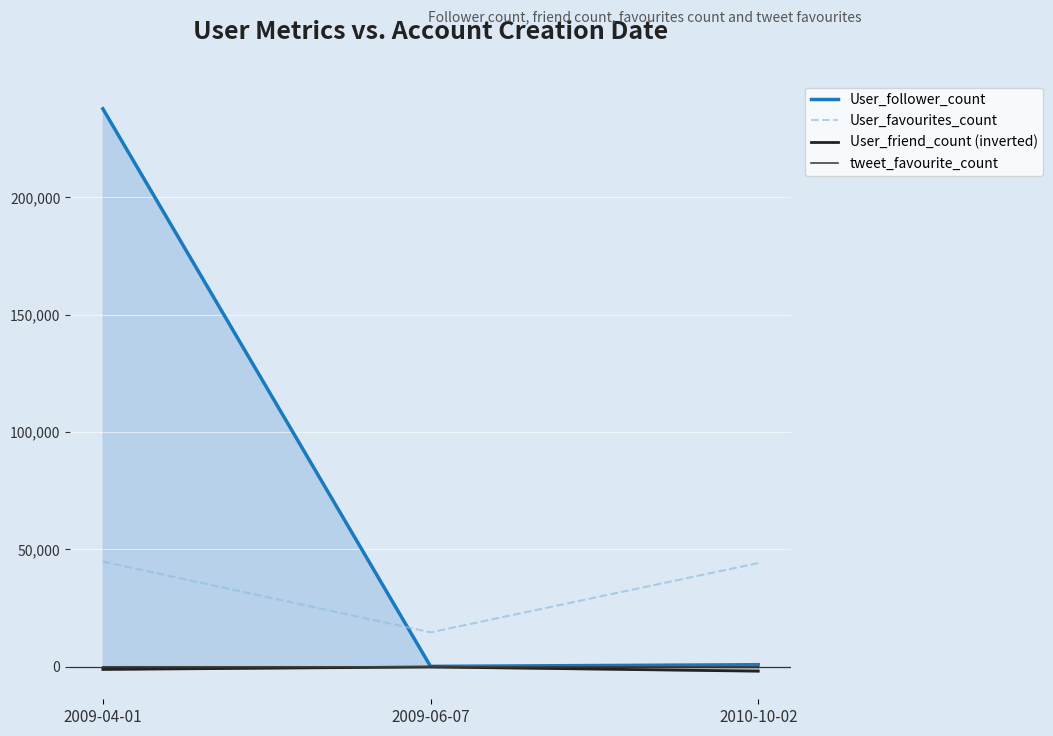

Rank the series at 2009-04-01 from lowest to highest value.

User_friend_count (inverted), tweet_favourite_count, User_favourites_count, User_follower_count